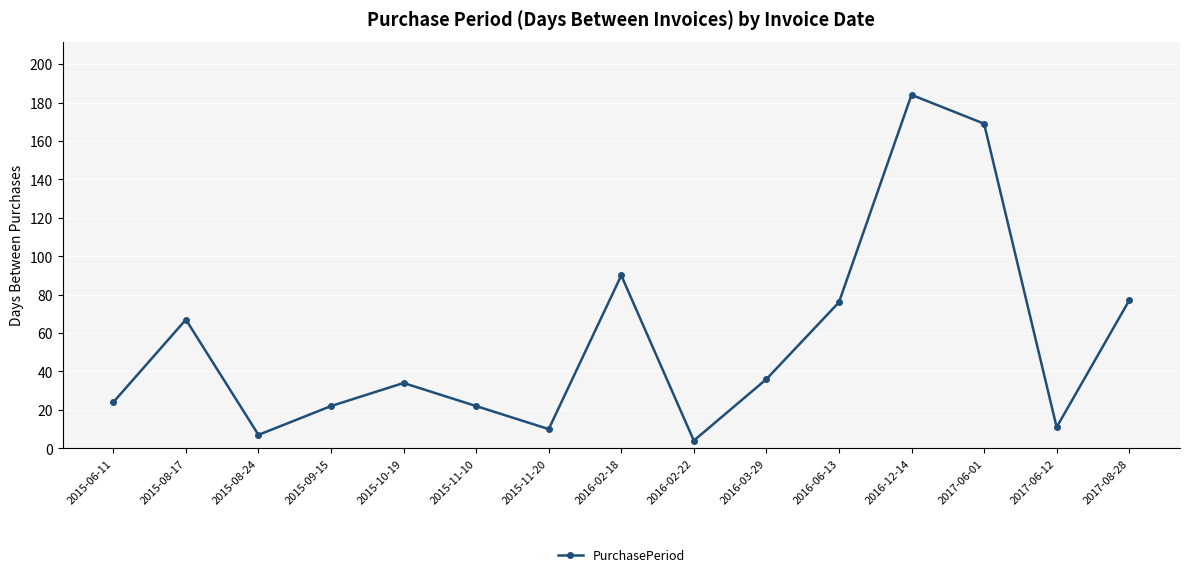

Is it true that the value at 2015-09-15 is 32?

False